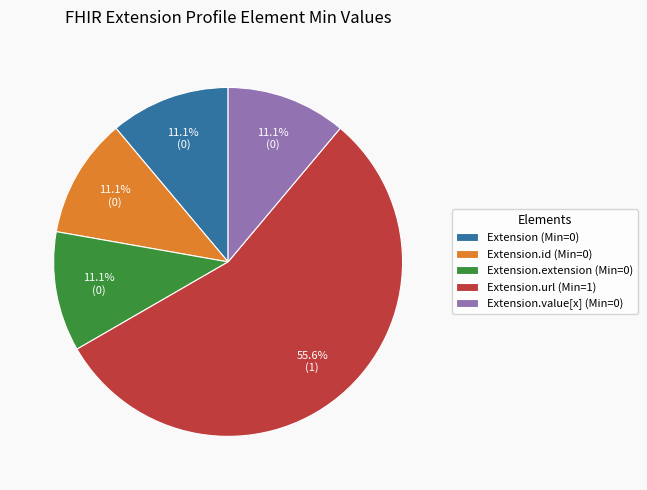

How many segments does this pie chart have?

5